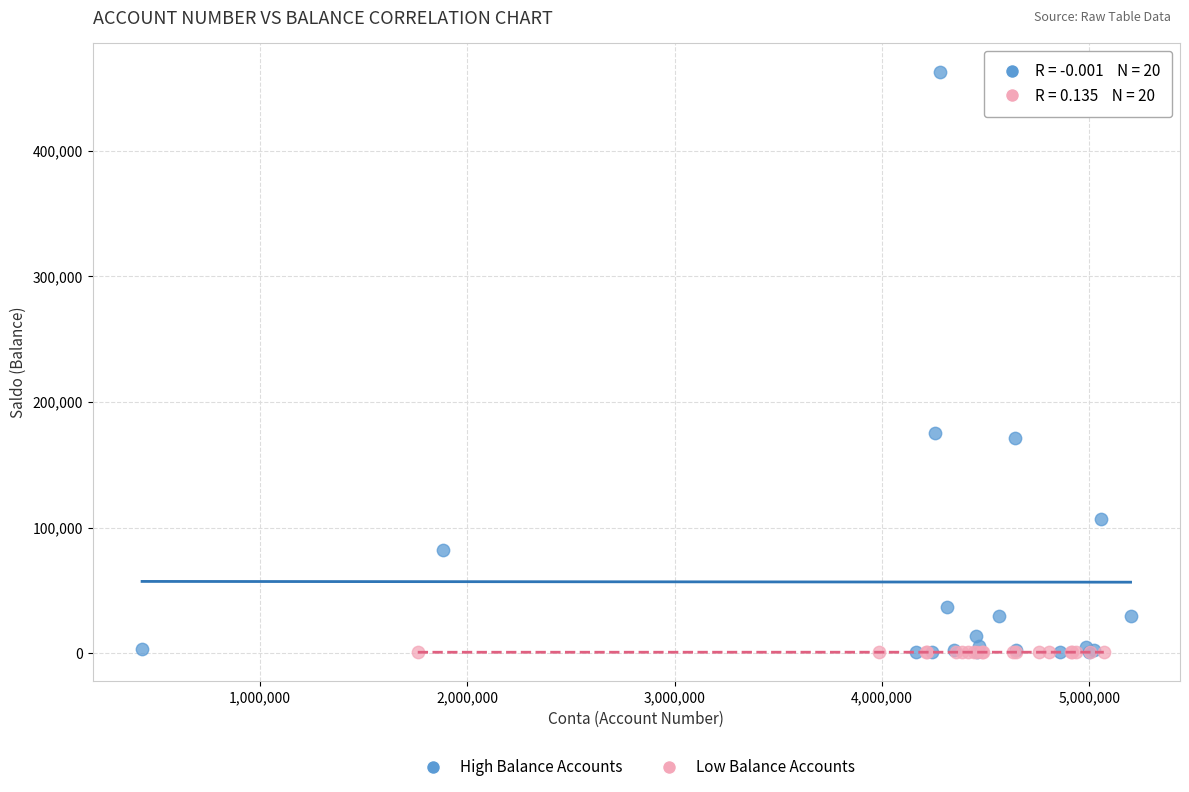

Which series has the widest spread of Y values?

High Balance Accounts